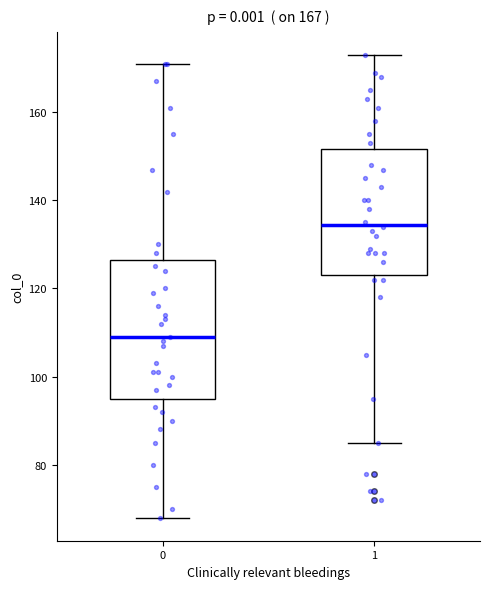

Which box is the tallest, from its lower edge to its upper edge?

0